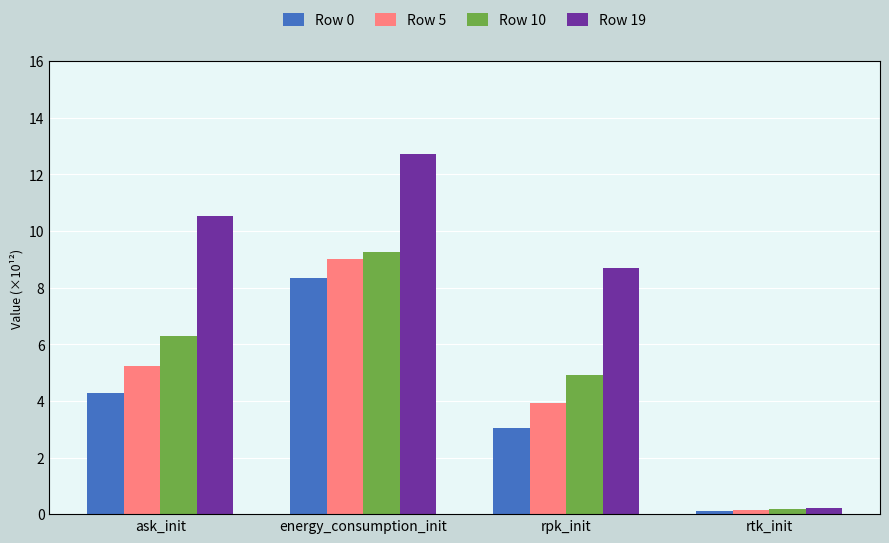

What is the difference between the highest and lowest values at ask_init?

6.3